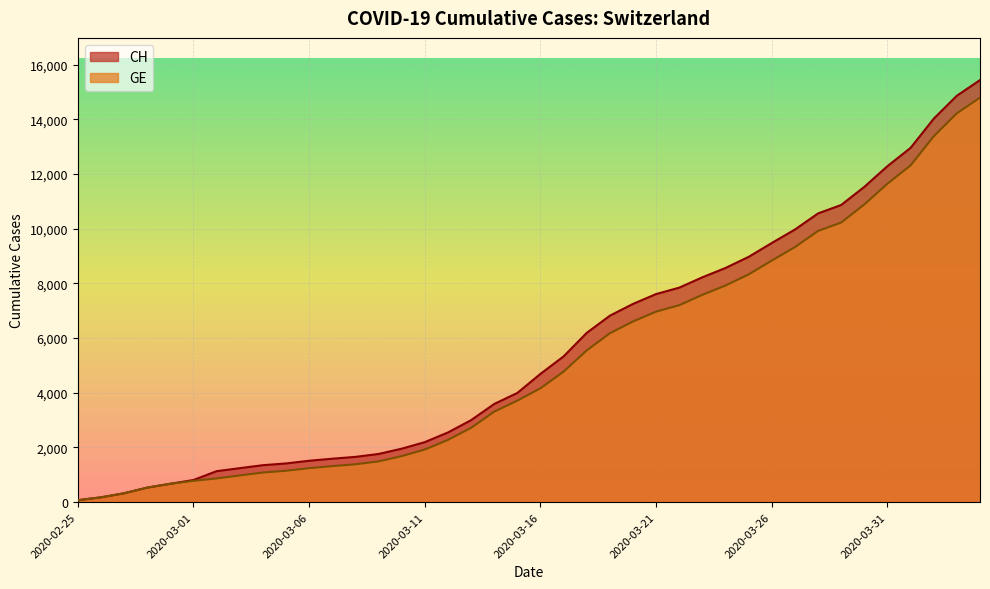

At which category does the chart reach its peak across all series?

2020-04-04